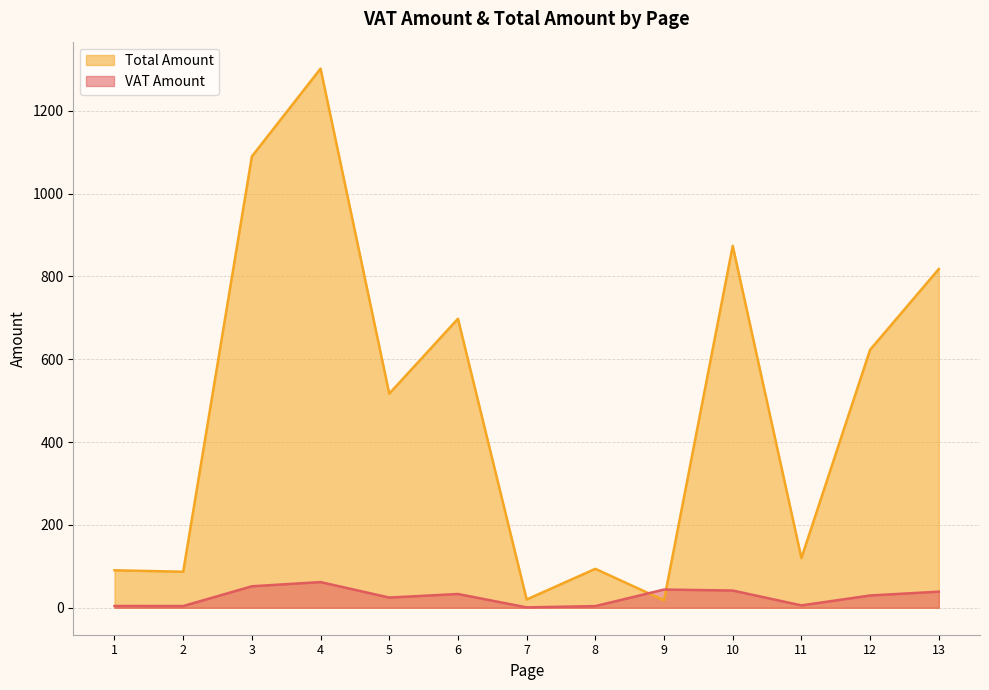

Rank the series by their average value, from highest to lowest.

Total Amount, VAT Amount